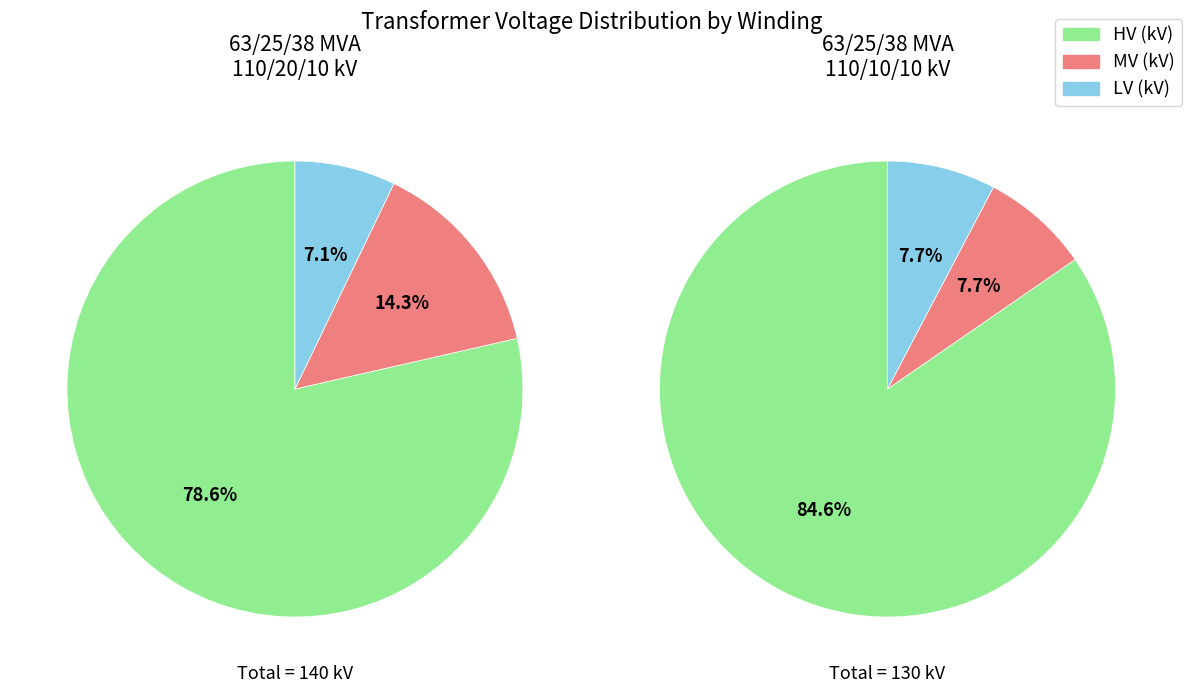

To the nearest percent, what portion does 63/25/38 MVA 110/10/10 kV represent?

50%